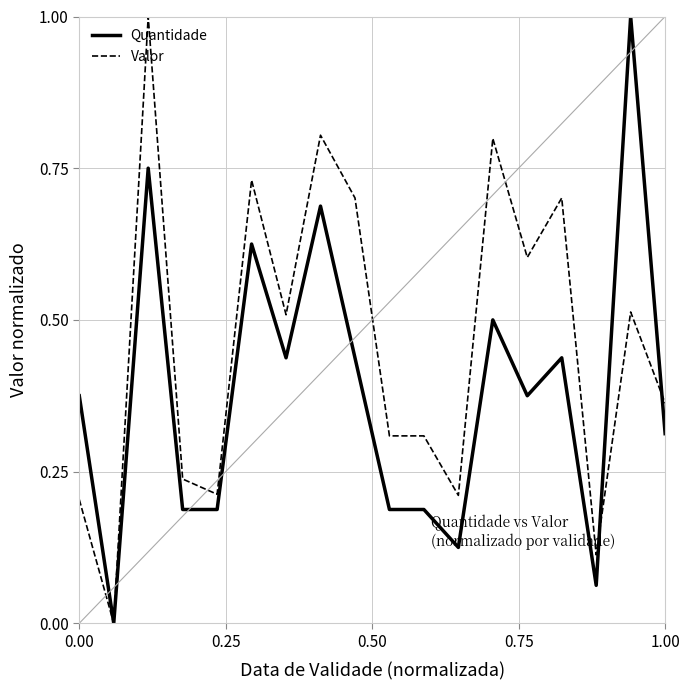

Which series has the largest total across all categories?

Valor